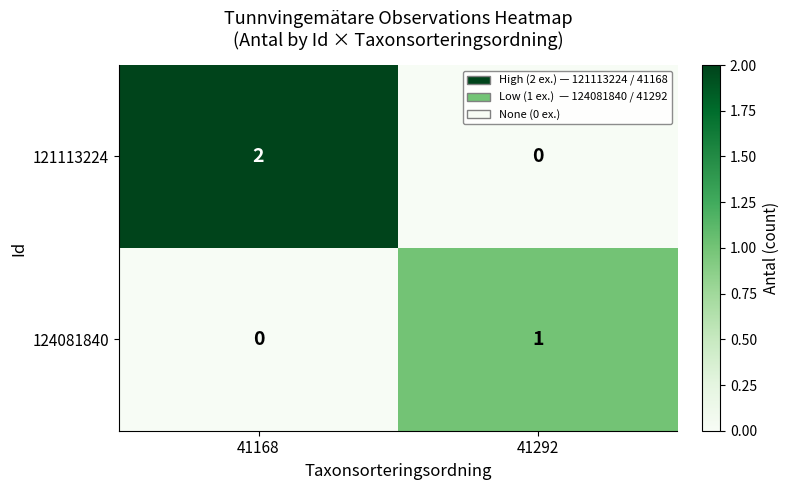

What is the total value across all series at 41168?

2